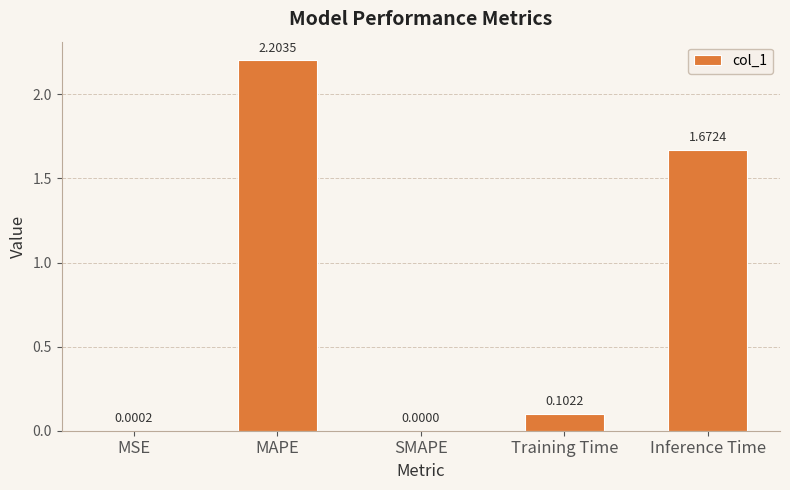

Where is the data nearest to the value 1?

Inference Time